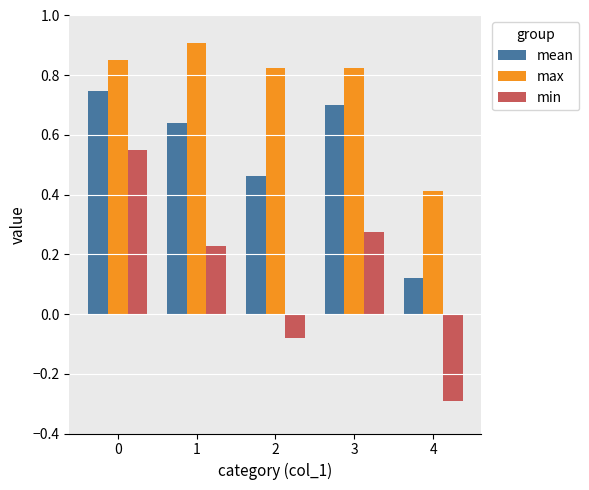

Where is mean nearest to the value 0?

4